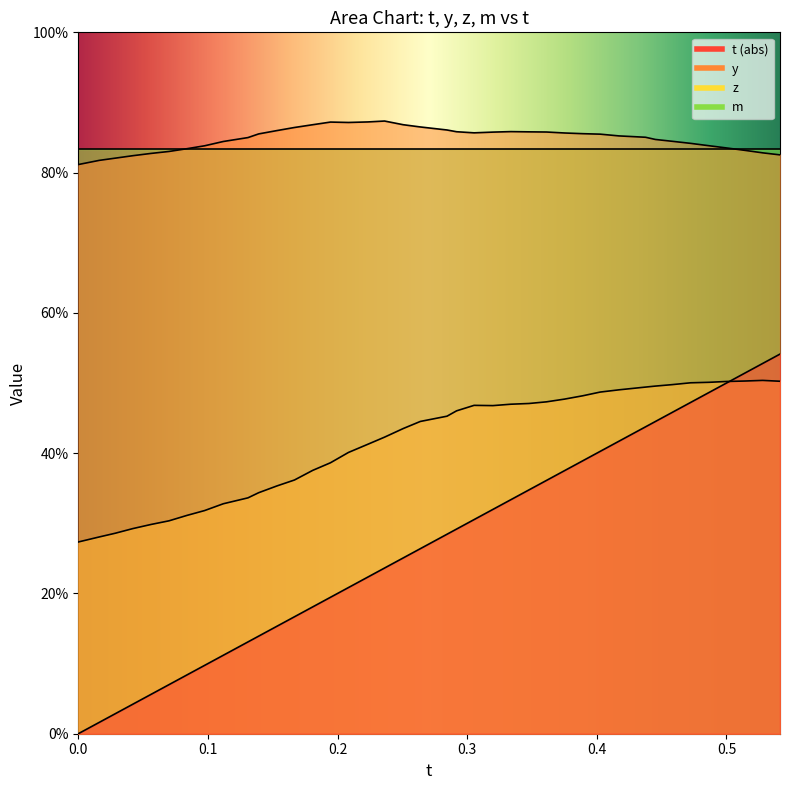

What is the average value of the z series?

0.4